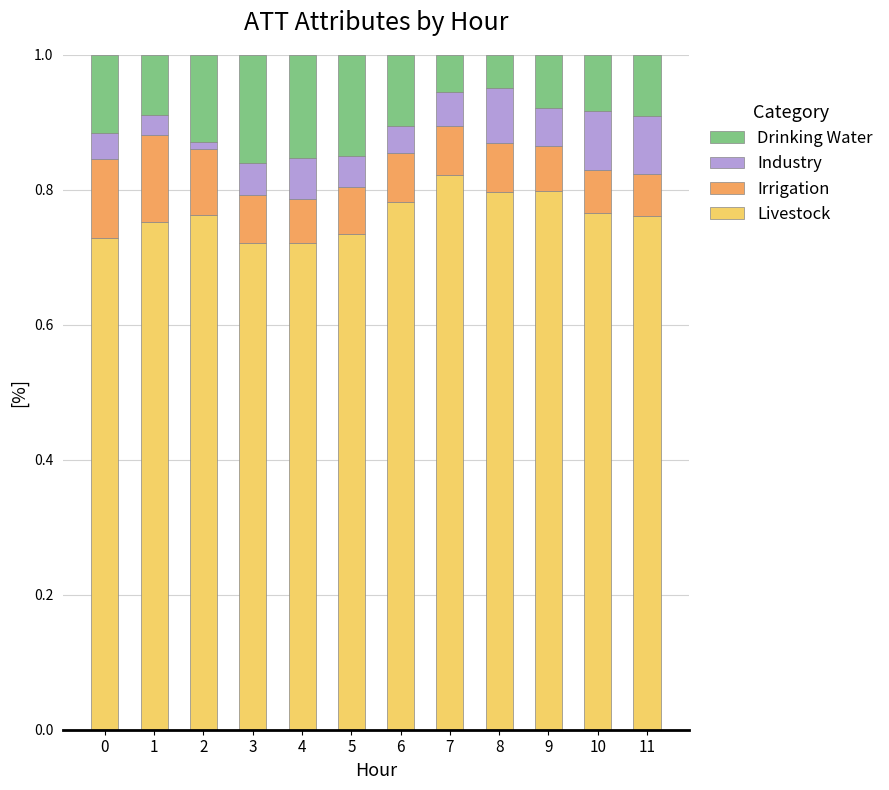

Which category has the highest value in the Livestock series?

7